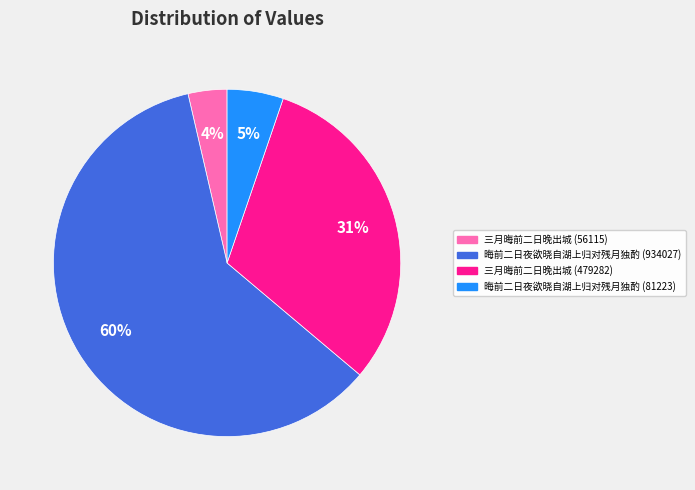

Which category has the biggest portion of the pie?

晦前二日夜欲晓自湖上归对残月独酌 (934027)